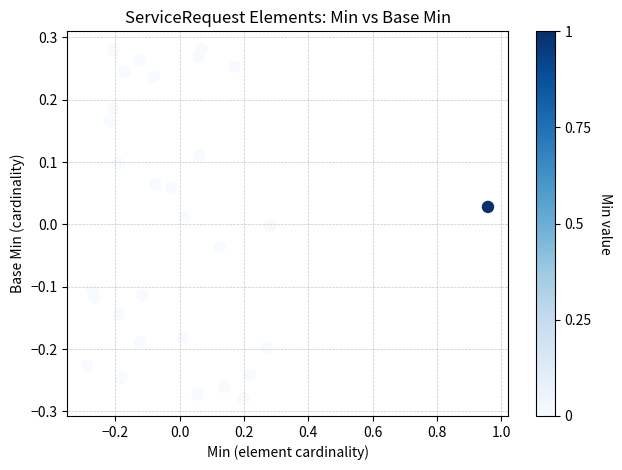

What is the range of X values (max minus min)?

1.2